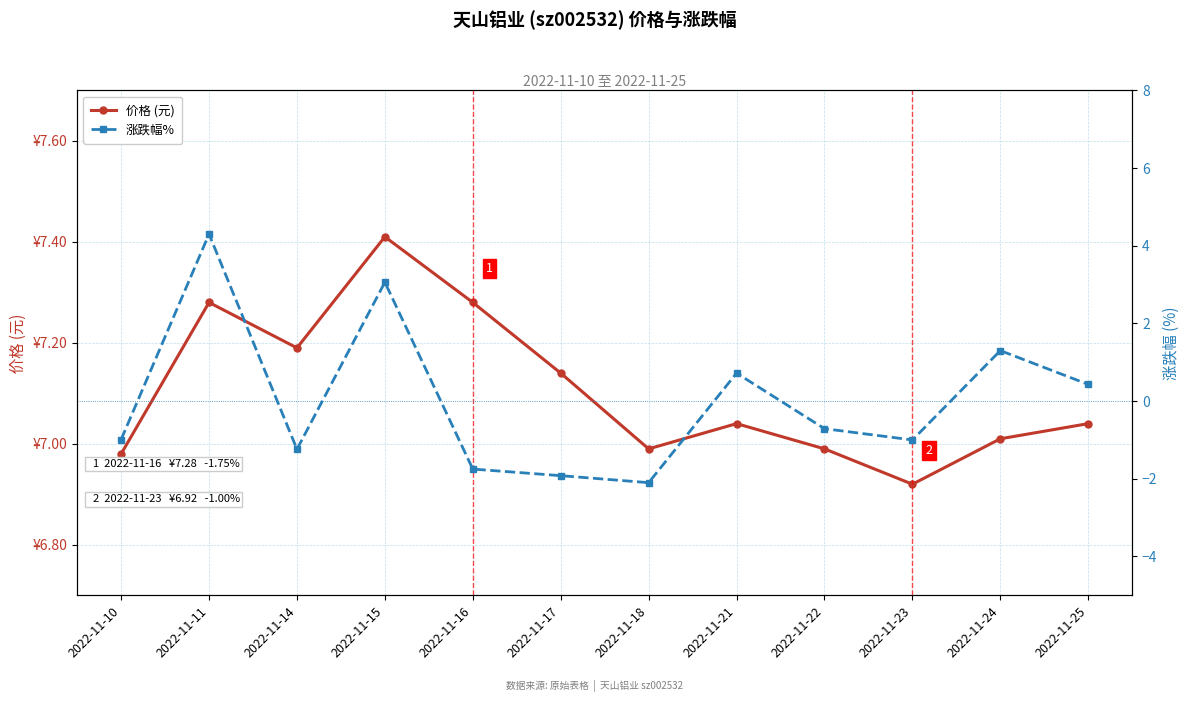

How many interior local peaks does the 价格 (元) series have?

3